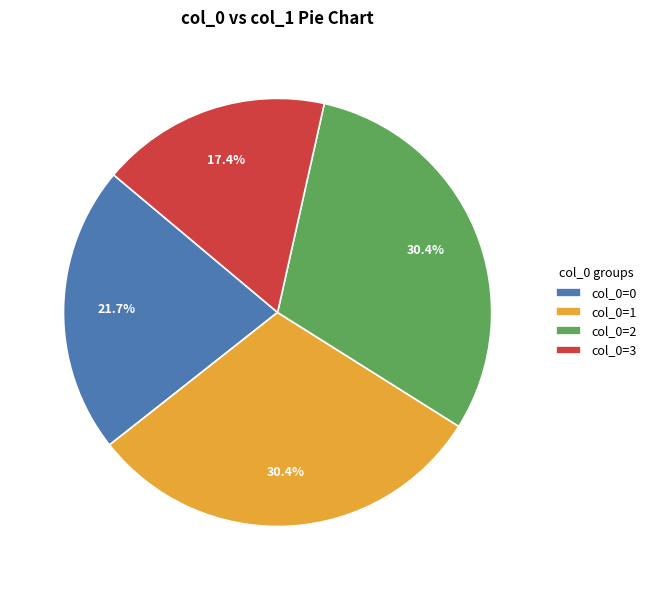

What is the total percentage of col_0=3 and col_0=0?

39.1%